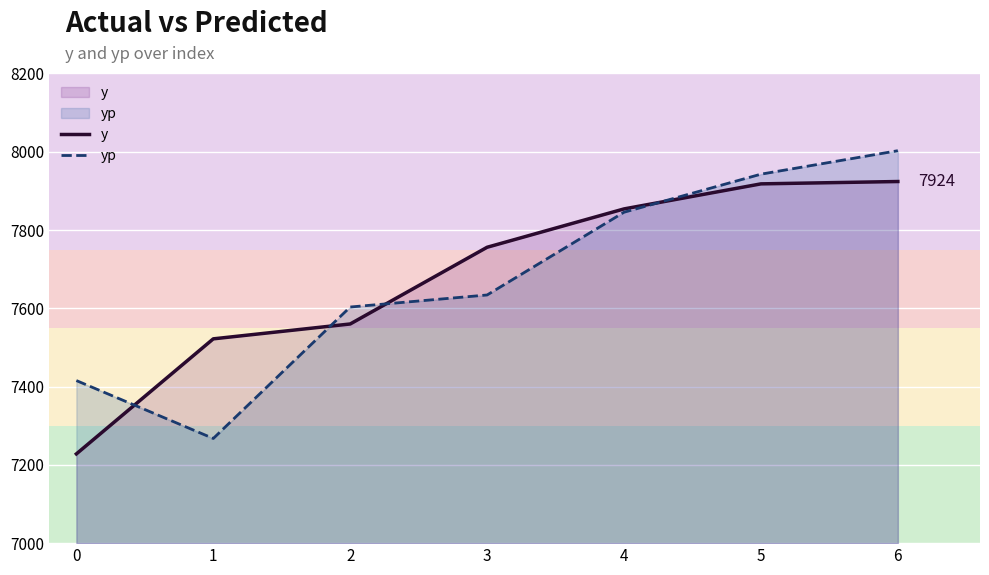

What is the maximum value for yp?

8002.8